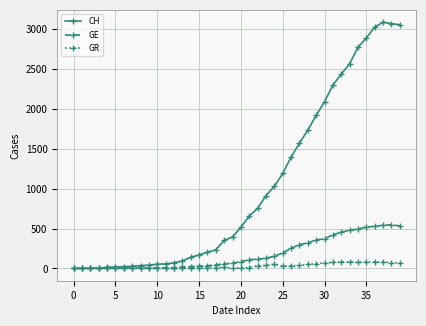

Which series has the largest range (max minus min)?

CH